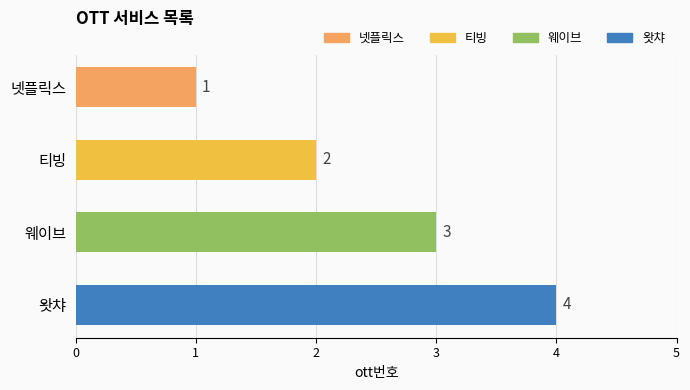

Rank the categories by value from highest to lowest.

왓챠, 웨이브, 티빙, 넷플릭스